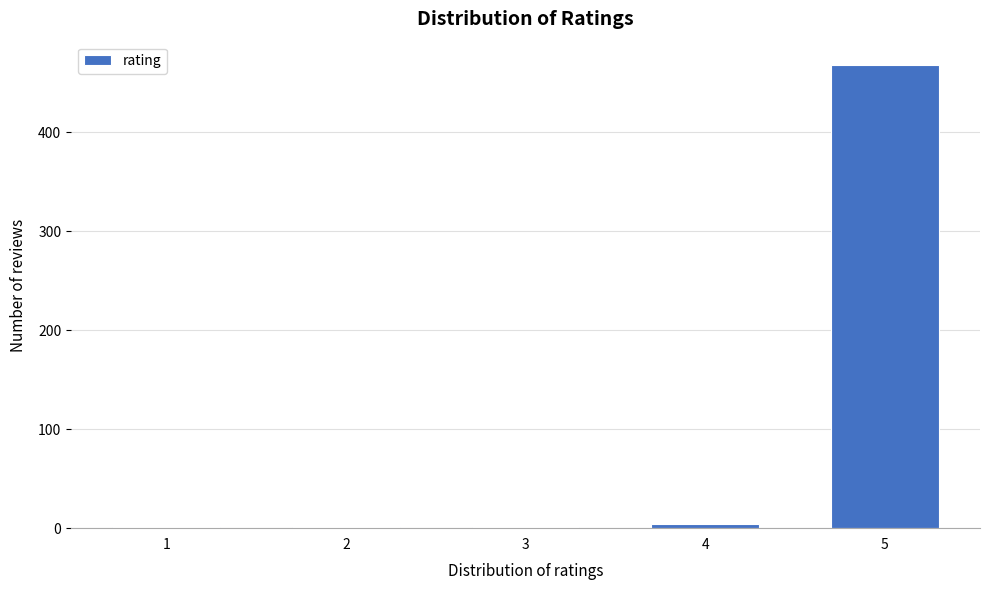

Reading left to right, transcribe all the data shown in this chart.

1=1	2=1	3=1	4=4	5=468